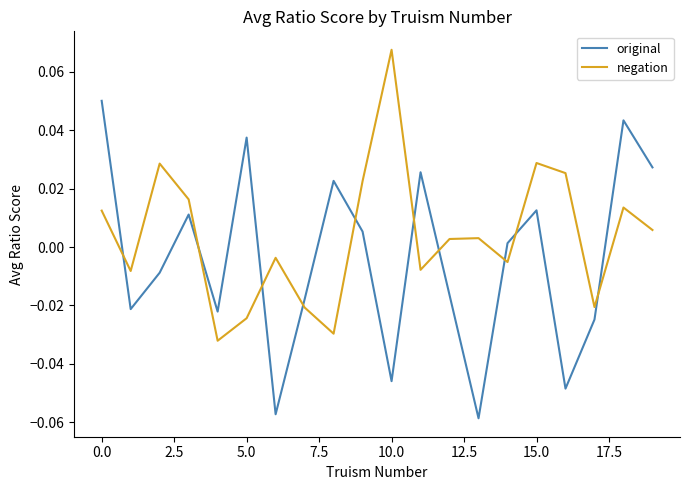

Which series has the widest spread of values?

original